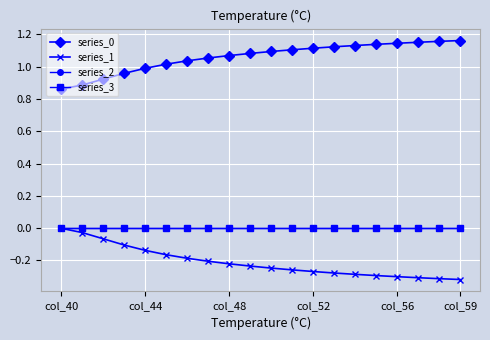

Does the chart display data point markers on the line(s)?

Yes